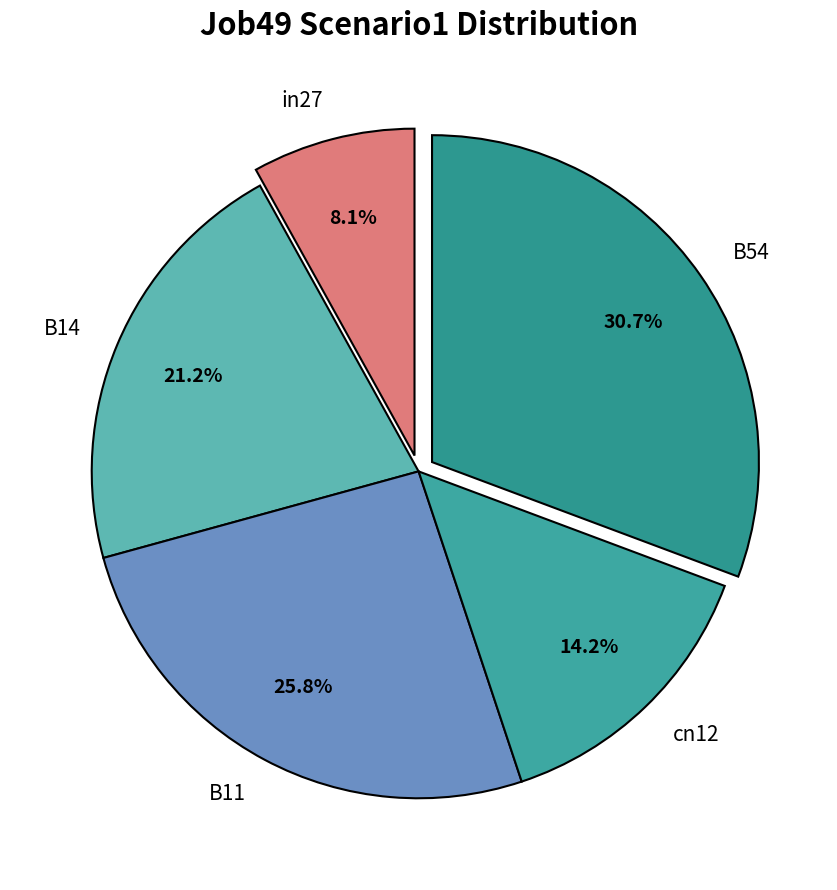

Which slice is the largest?

B54